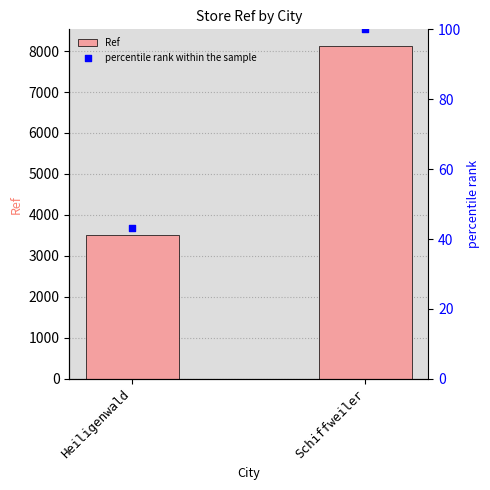

Which series has the largest Y range (max minus min)?

Ref